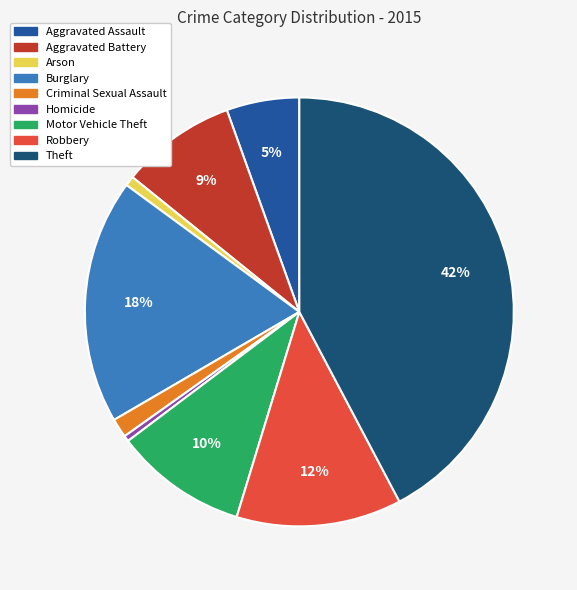

Does Criminal Sexual Assault account for over 50% of the chart?

No